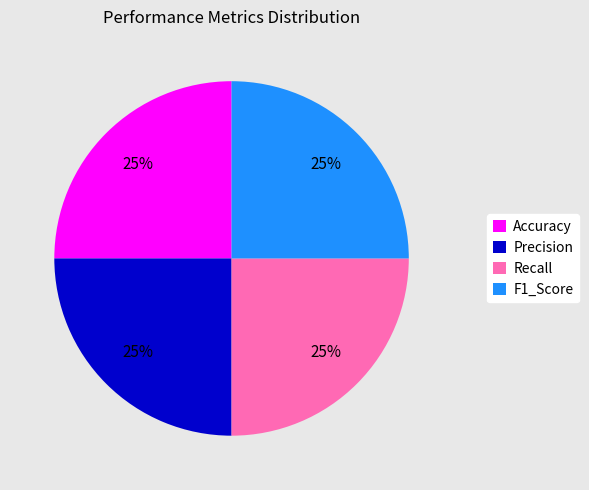

Does Accuracy account for over 50% of the chart?

No